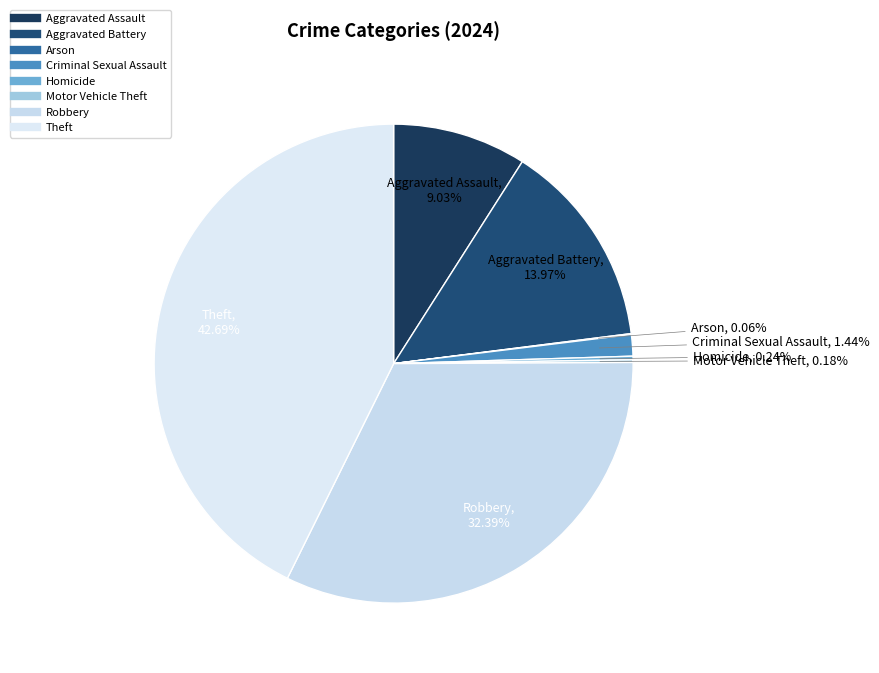

True or false: Criminal Sexual Assault accounts for 1% of the total.

True